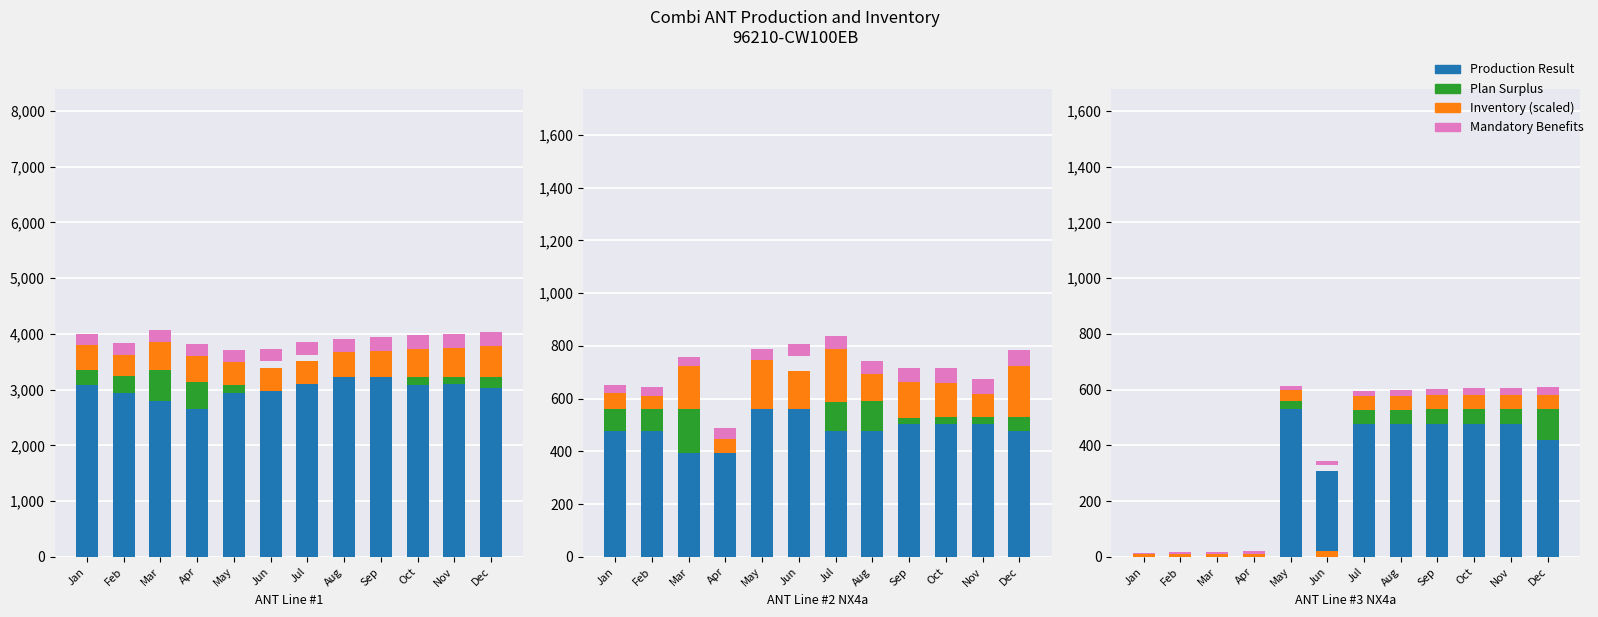

How many values in the Inventory/5 series exceed 134?

6